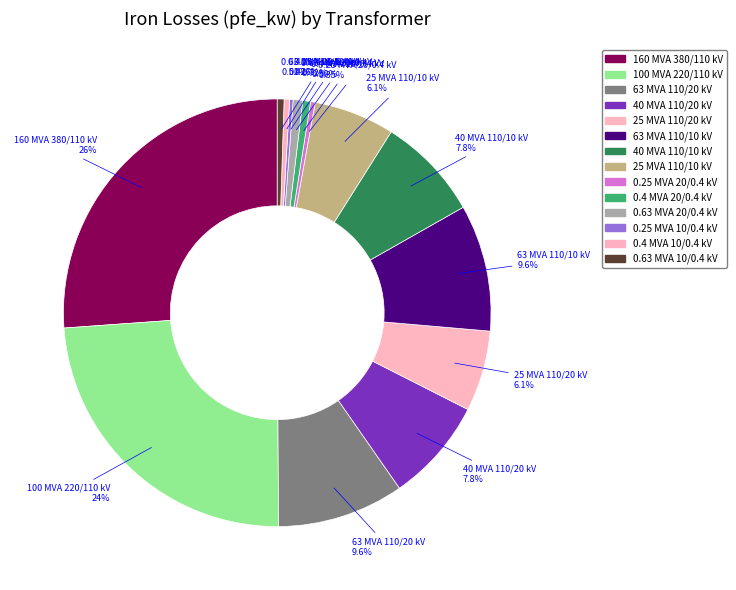

Combined, do 25 MVA 110/10 kV and 160 MVA 380/110 kV account for over 50%?

No